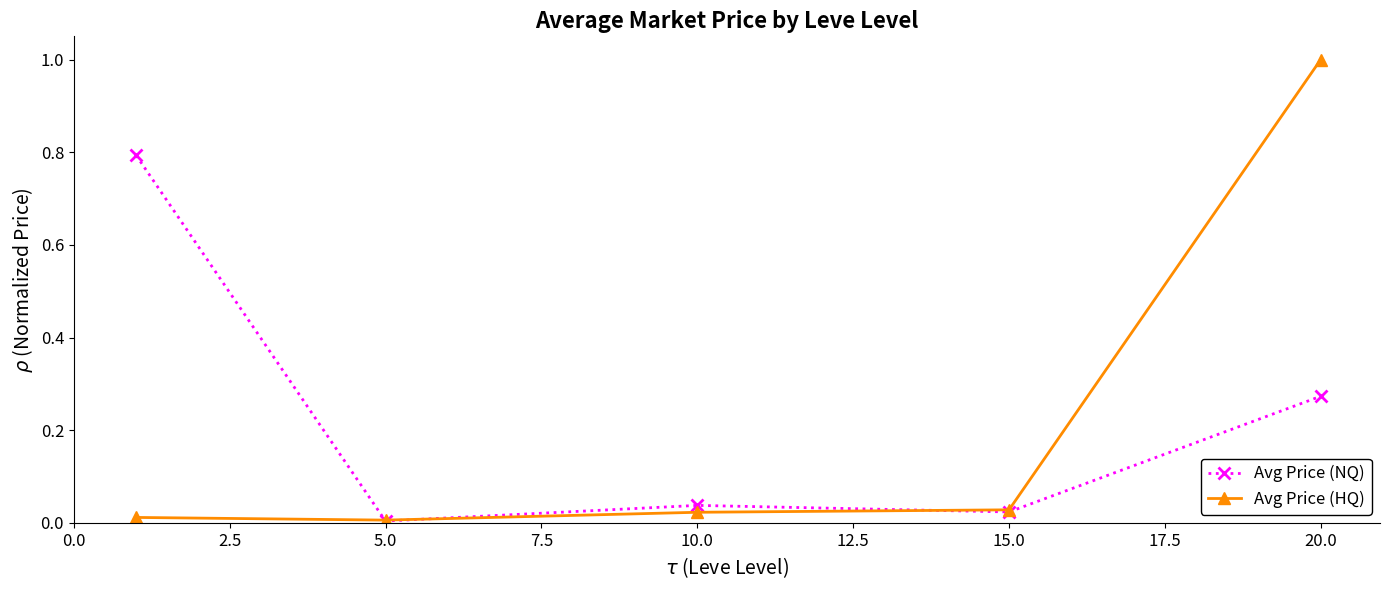

True or false: Avg Price (HQ) has more than 2 points higher than both neighbors.

False